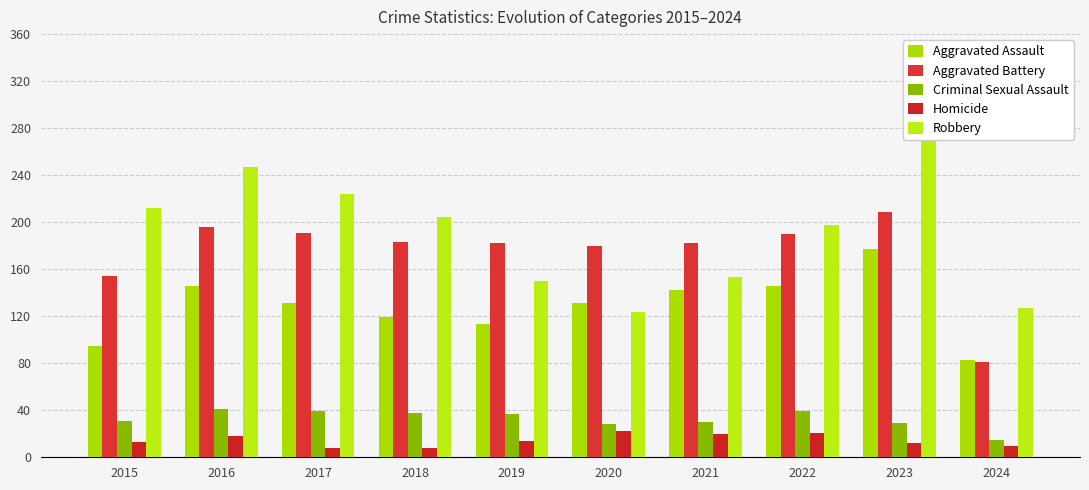

Does the chart contain stacked bars?

No